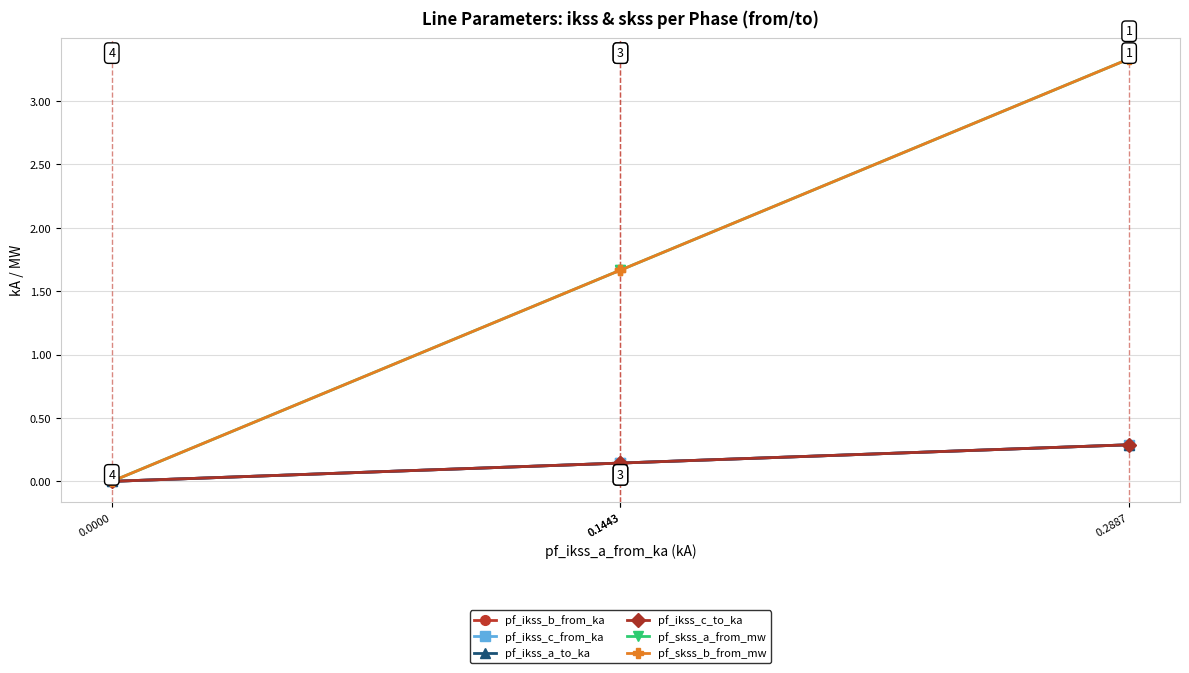

Between 0.1443 and 0.1443, which series saw the biggest shift?

pf_skss_a_from_mw